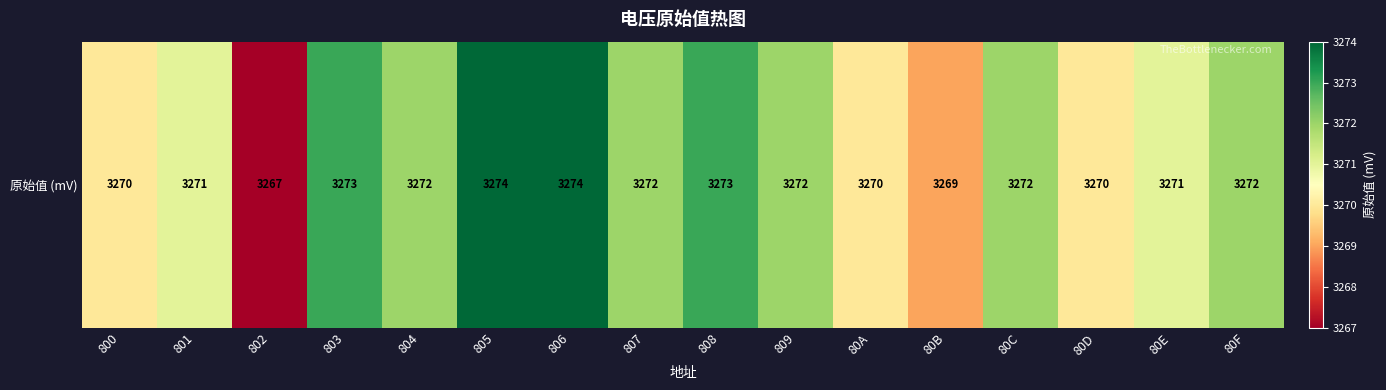

Count the values in the range 3270 to 3273.

12